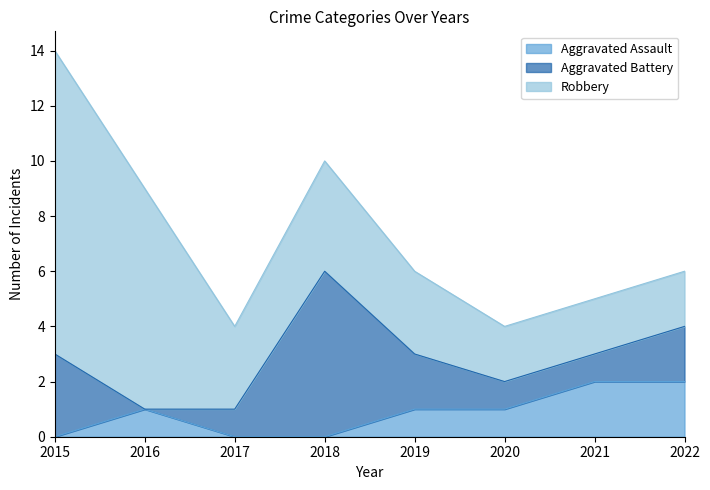

Does the chart have visible grid lines?

No